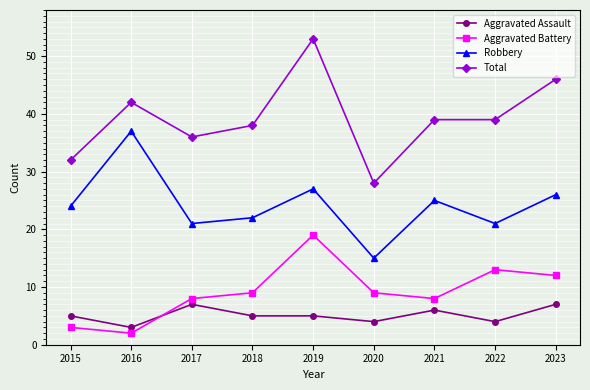

How many categories are shown in the chart?

9